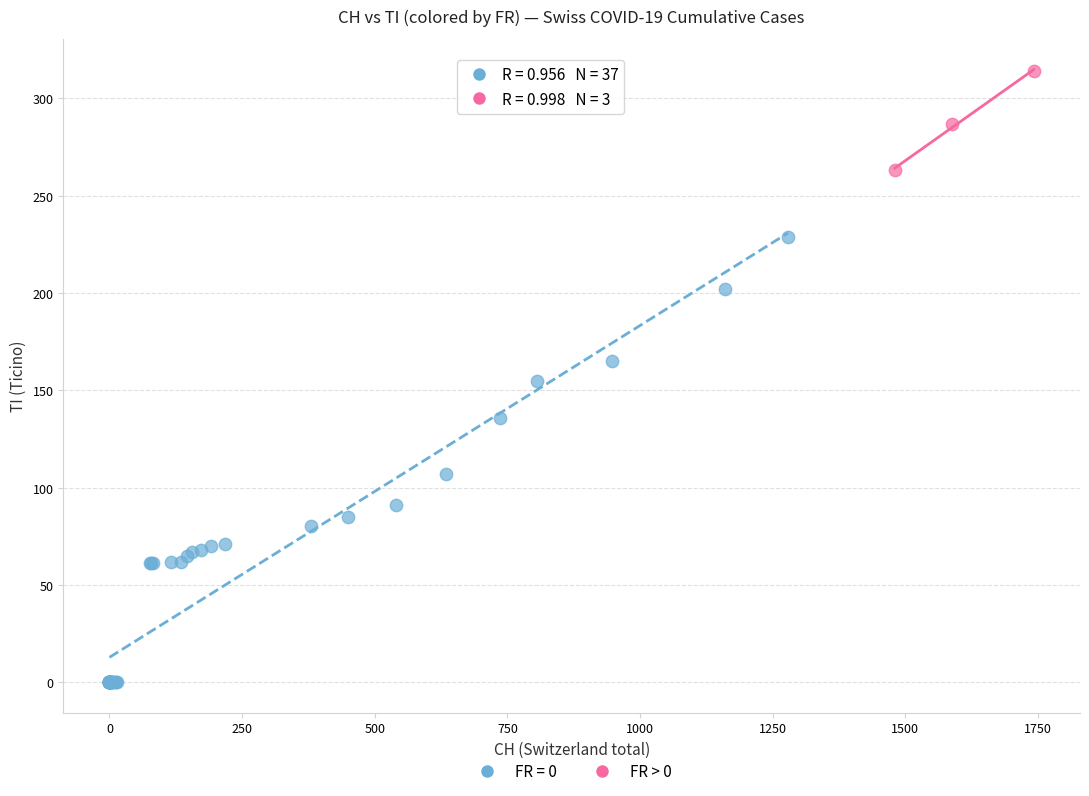

Which series has the widest spread of Y values?

FR = 0